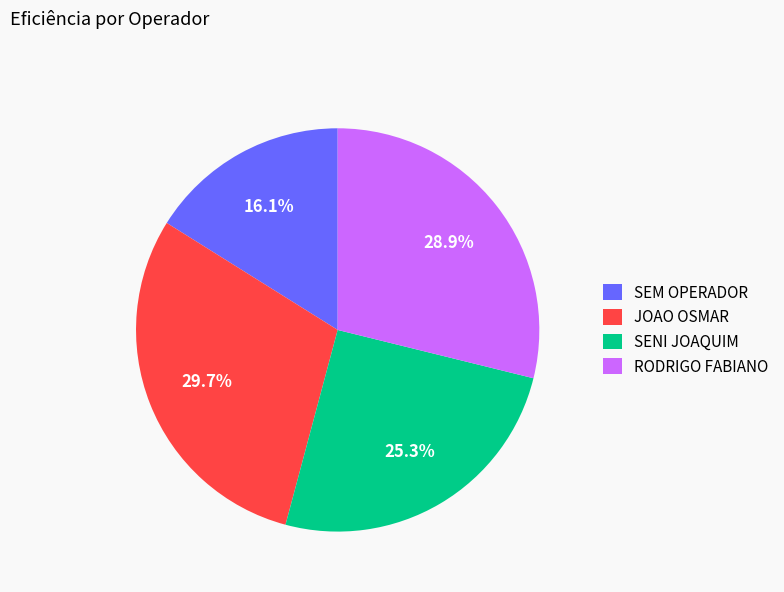

To the nearest percent, what is the average slice percentage?

25%